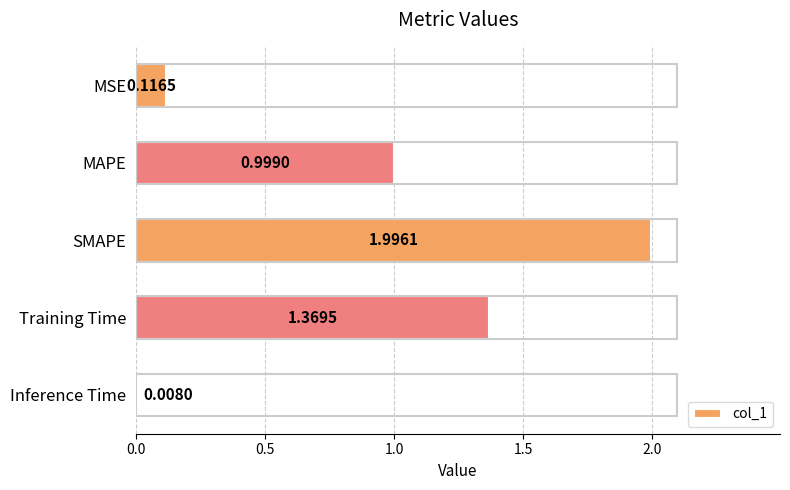

Are the bars horizontal?

Yes